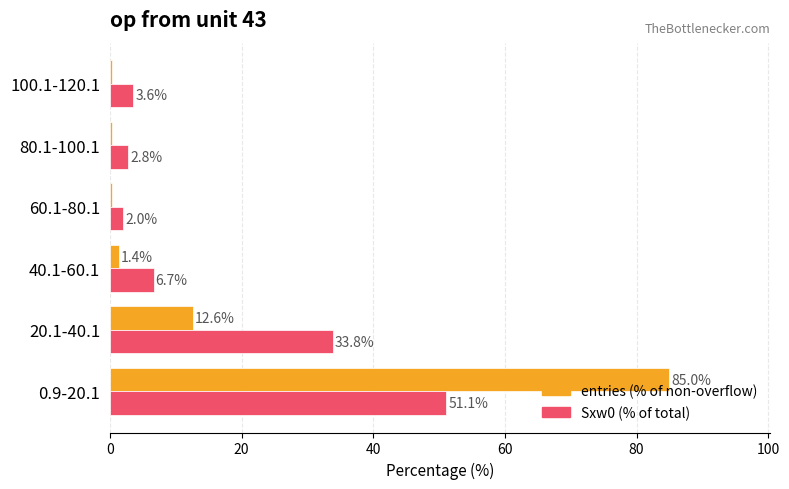

The Sxw0 (% of total) series shows 45.0 at 20.1-40.1. True or false?

False